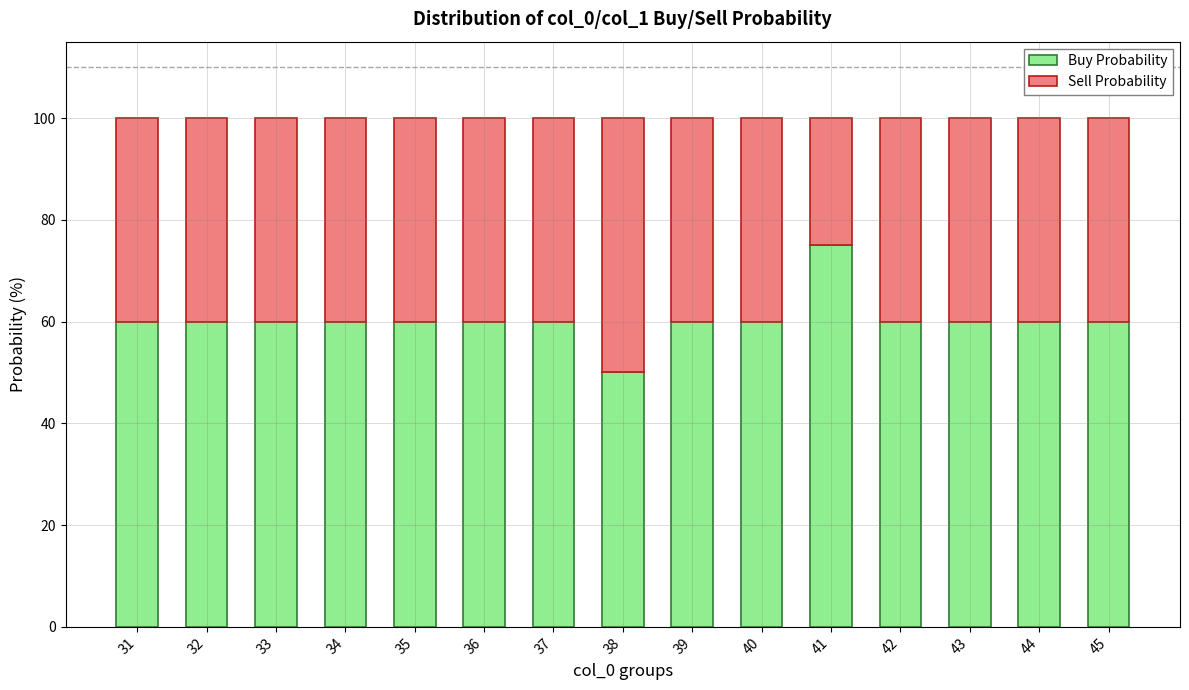

What is the total value across all series at 31?

100